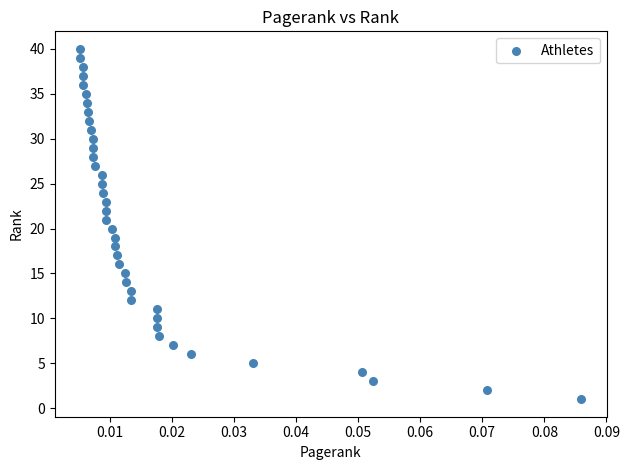

What is the range of Y values (max minus min)?

39